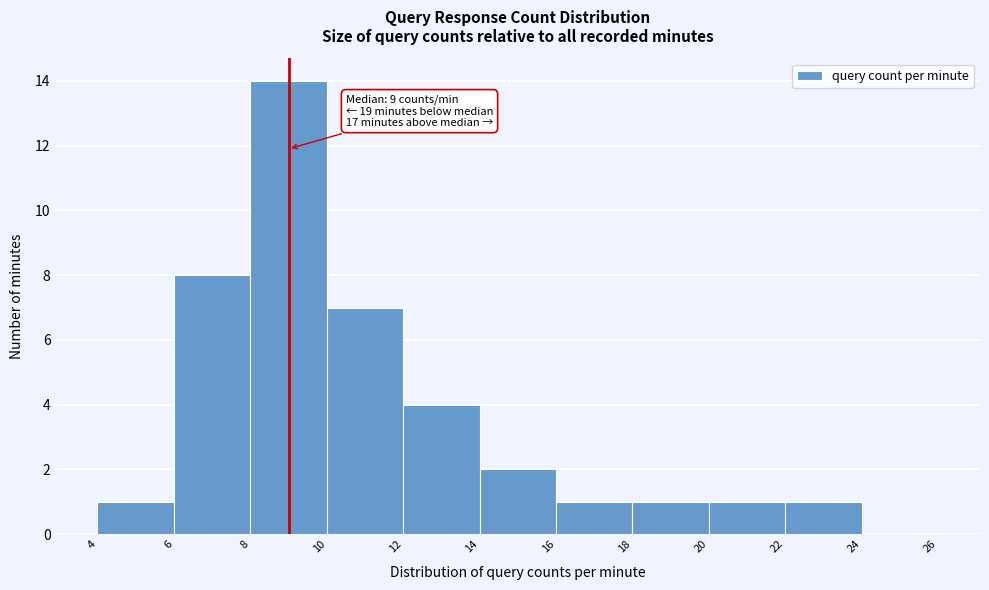

Which range on the x-axis has the tallest bar?

8 to 10